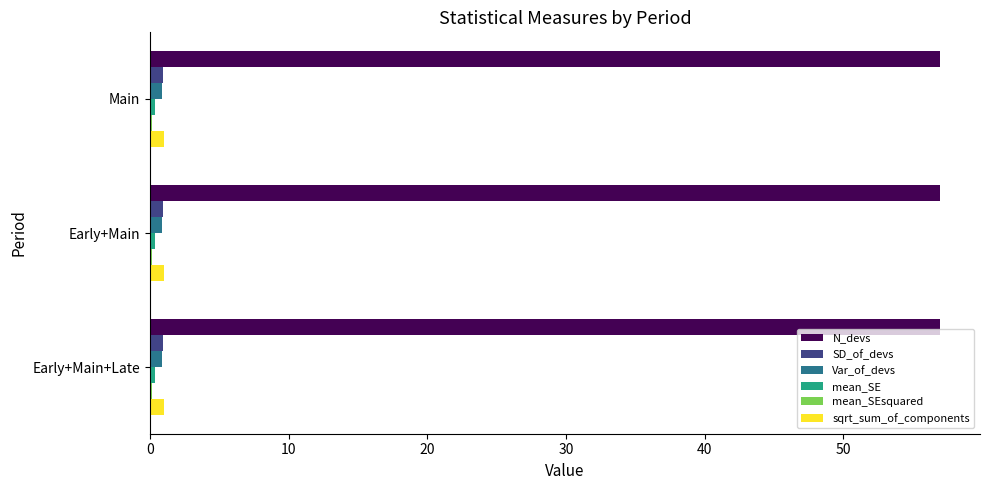

What is the maximum value shown in the chart?

57.0